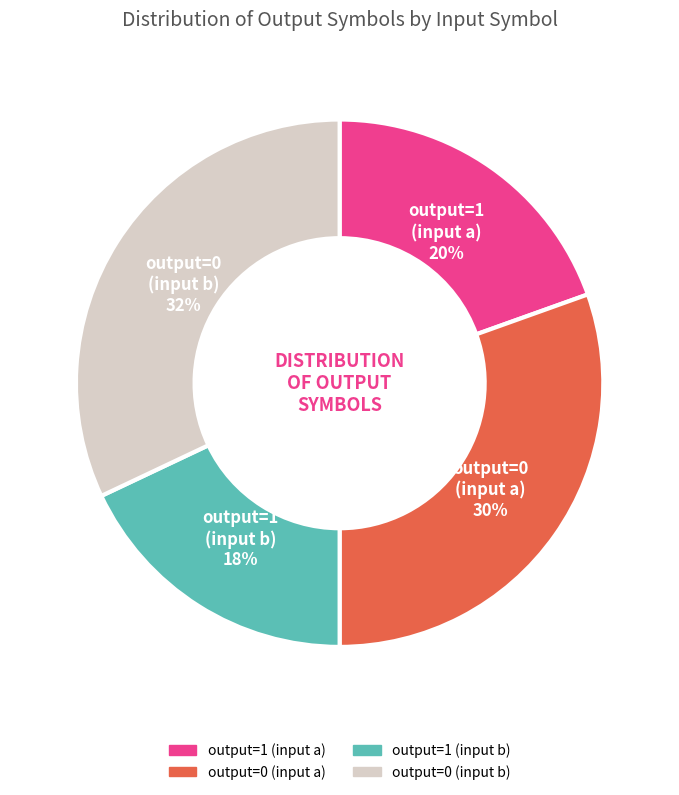

Is there a majority slice in this chart?

No